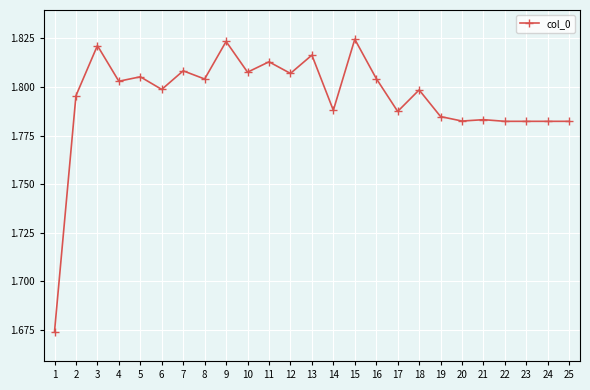

Is it true that the value at 19 is 1.8?

True